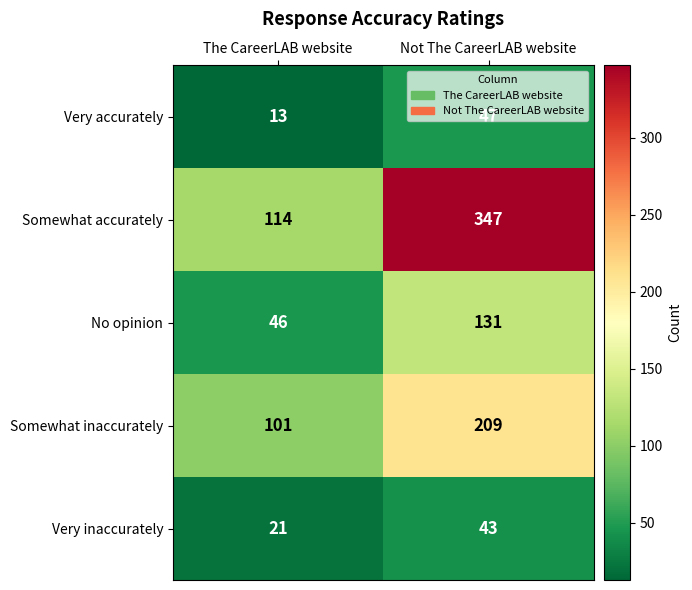

Which category has the lowest value in the Very inaccurately series?

The CareerLAB website